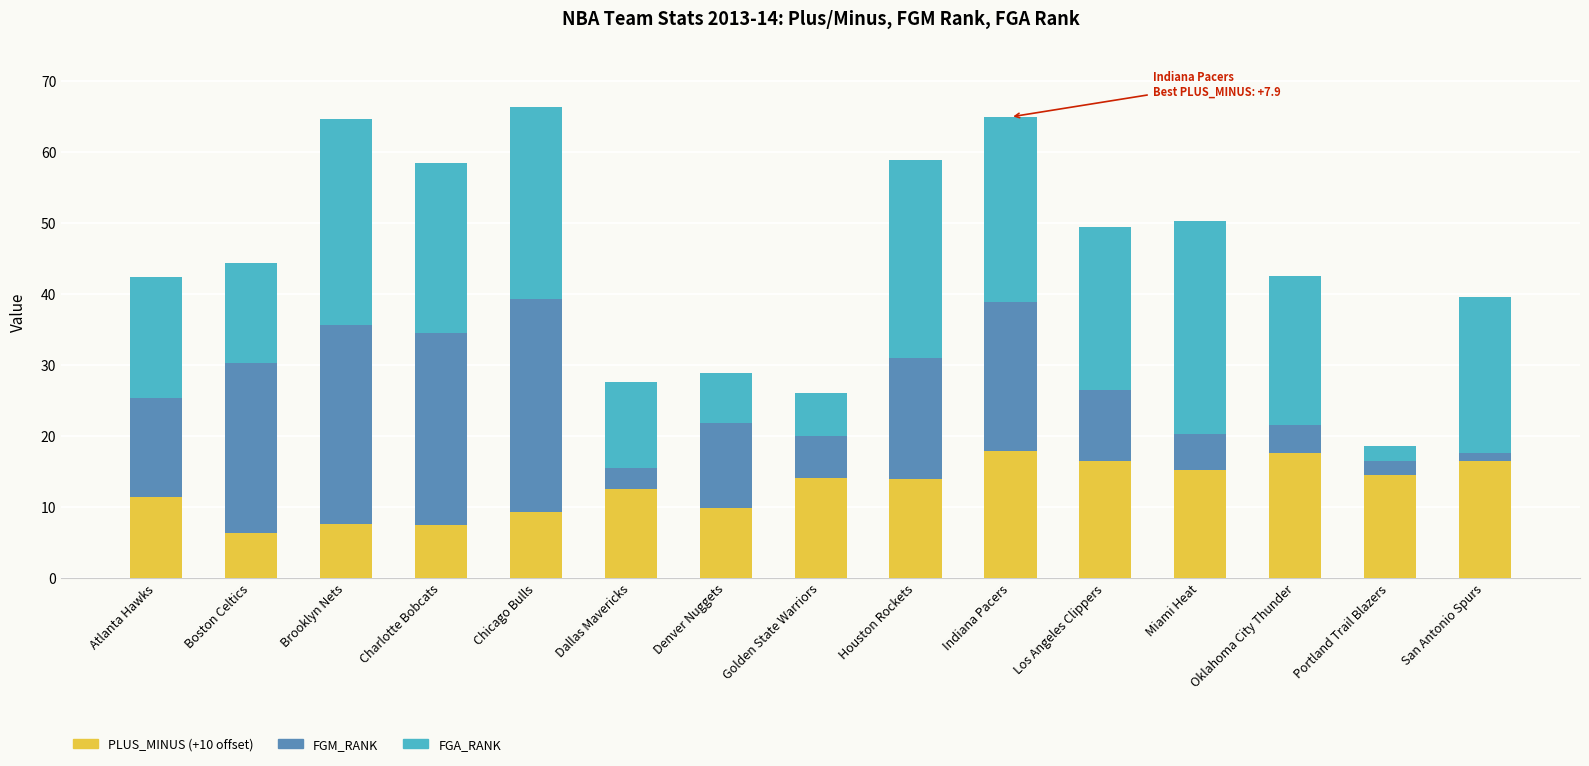

True or false: PLUS_MINUS (+10 offset) has a value of 18.2 at Atlanta Hawks.

False